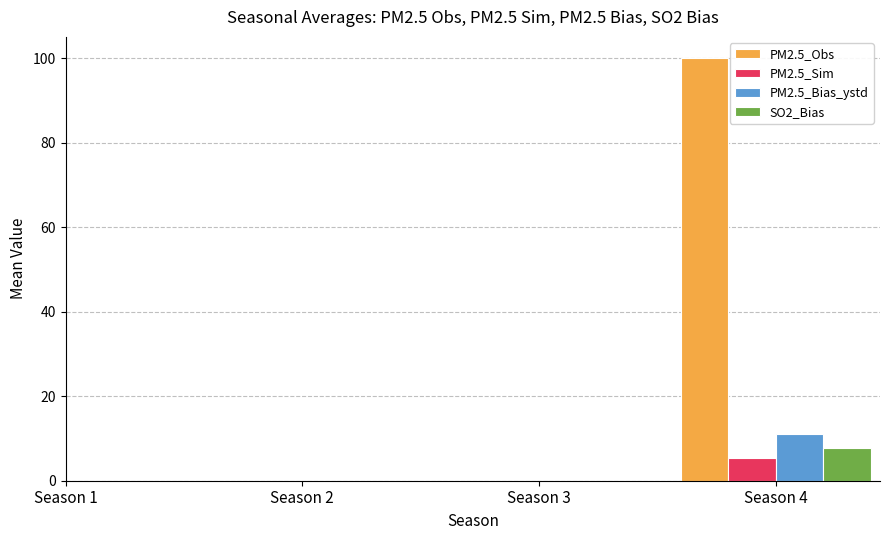

Is it true that PM2.5_Bias_ystd equals 11.1 at Season 4?

True